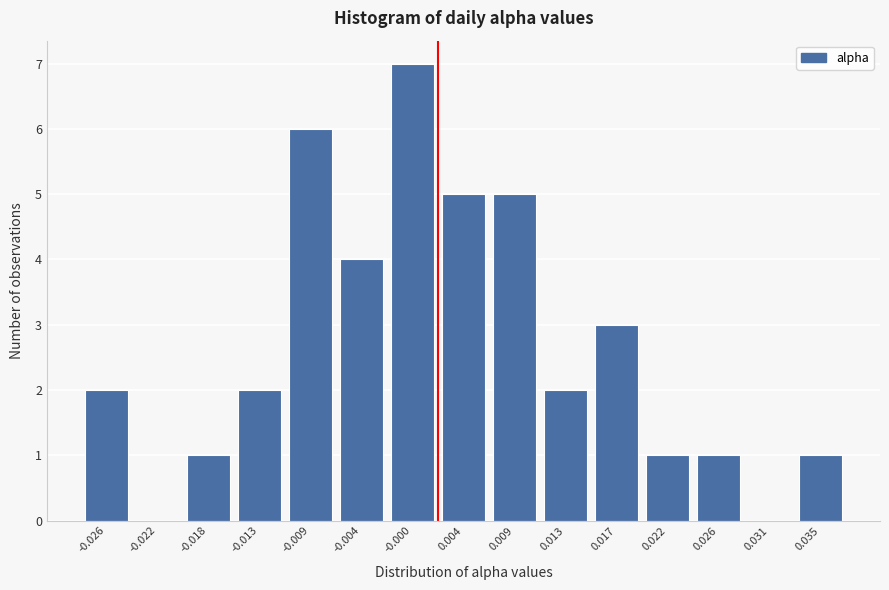

Reading left to right, list all the values displayed in this chart.

-0.026=2	-0.022=0	-0.018=1	-0.013=2	-0.009=6	-0.004=4	-0.000=7	0.004=5	0.009=5	0.013=2	0.017=3	0.022=1	0.026=1	0.031=0	0.035=1